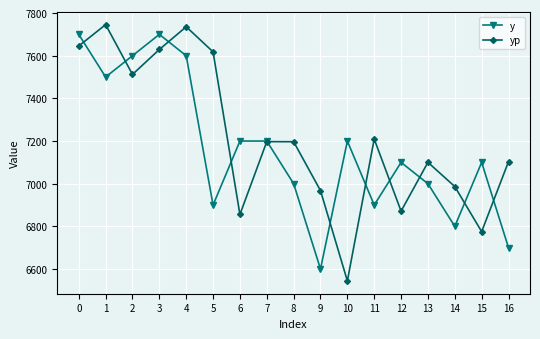

What is the value of the yp point at the 4th from the left?

7629.2